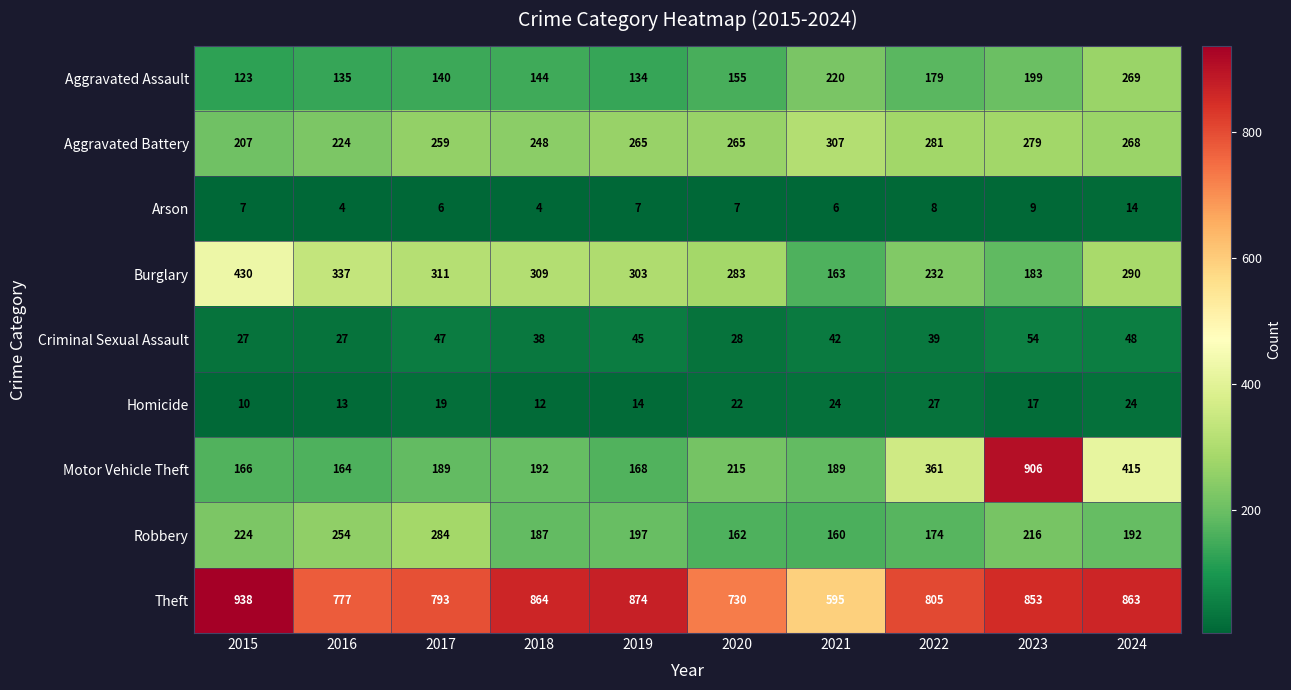

What is the sum of all Arson values?

72